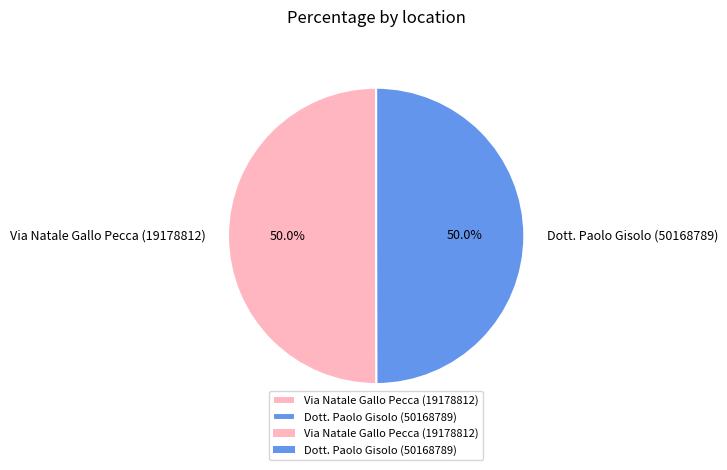

What percentage is NOT represented by Via Natale Gallo Pecca (19178812)?

50.0%